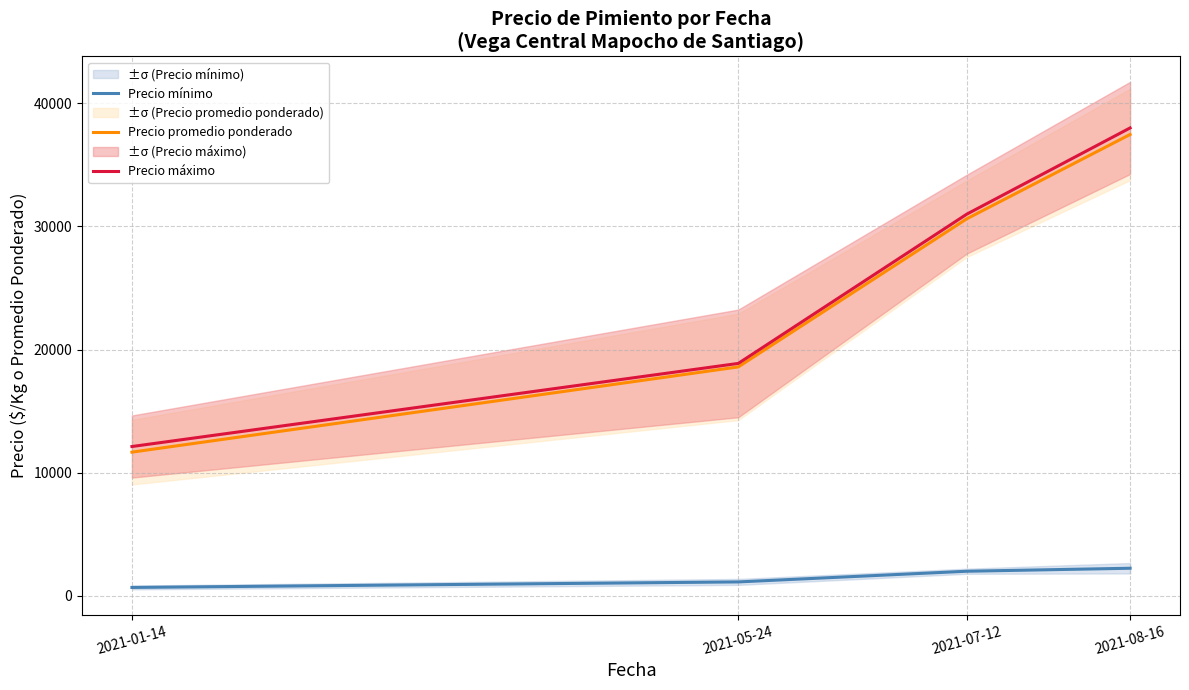

Reading right to left, extract all data points from this chart.

Precio mínimo: 2021-08-16=2239.0	2021-07-12=1995.6	2021-05-24=1128.8	2021-01-14=679.6
Precio promedio ponderado: 2021-08-16=37469.7	2021-07-12=30622.5	2021-05-24=18590.9	2021-01-14=11668.2
Precio máximo: 2021-08-16=38000.0	2021-07-12=31000.0	2021-05-24=18875.0	2021-01-14=12125.0